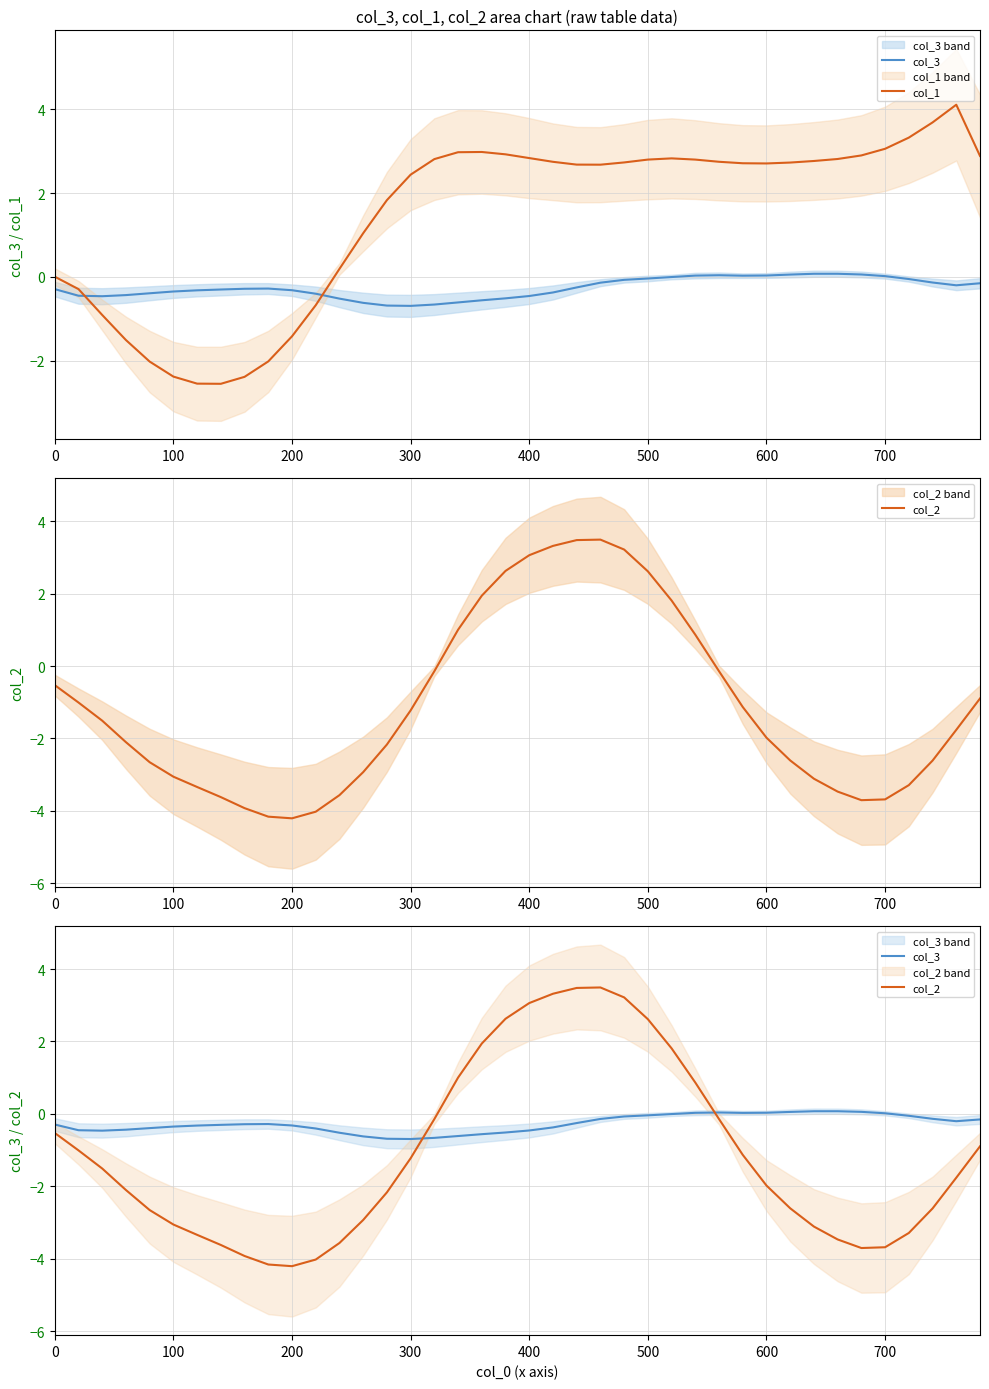

Which series has the largest range (max minus min)?

col_2